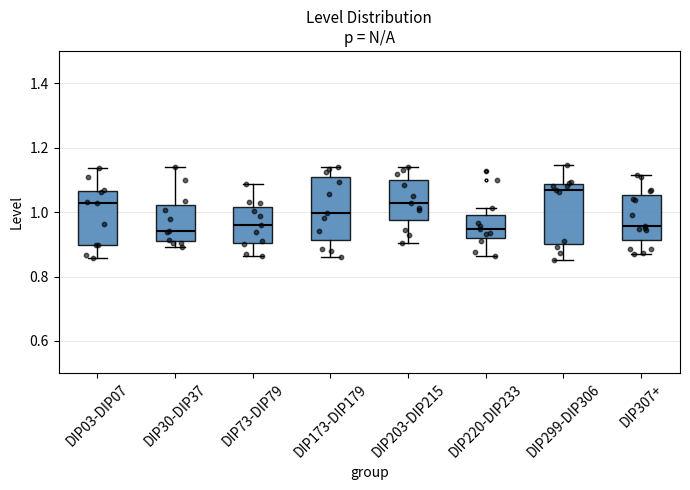

Where is the upper edge of the box for DIP173-DIP179 on the y-axis? The values are not printed on the chart, so give them approximately, as read against the axis.

1.10